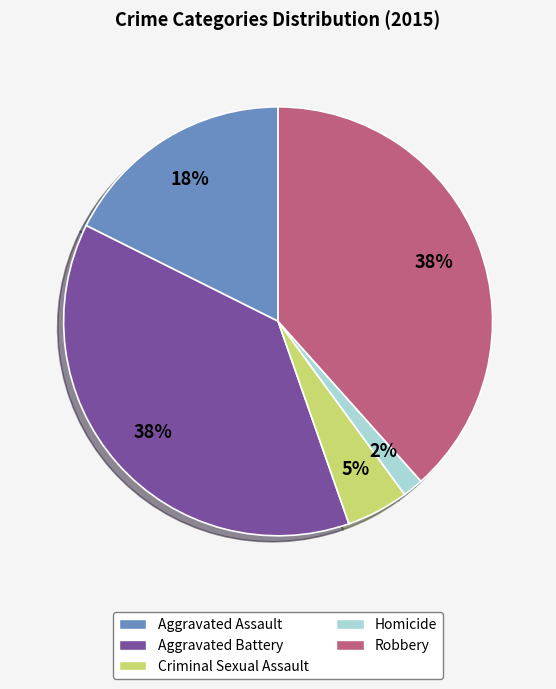

True or false: Robbery accounts for 38% of the total.

True